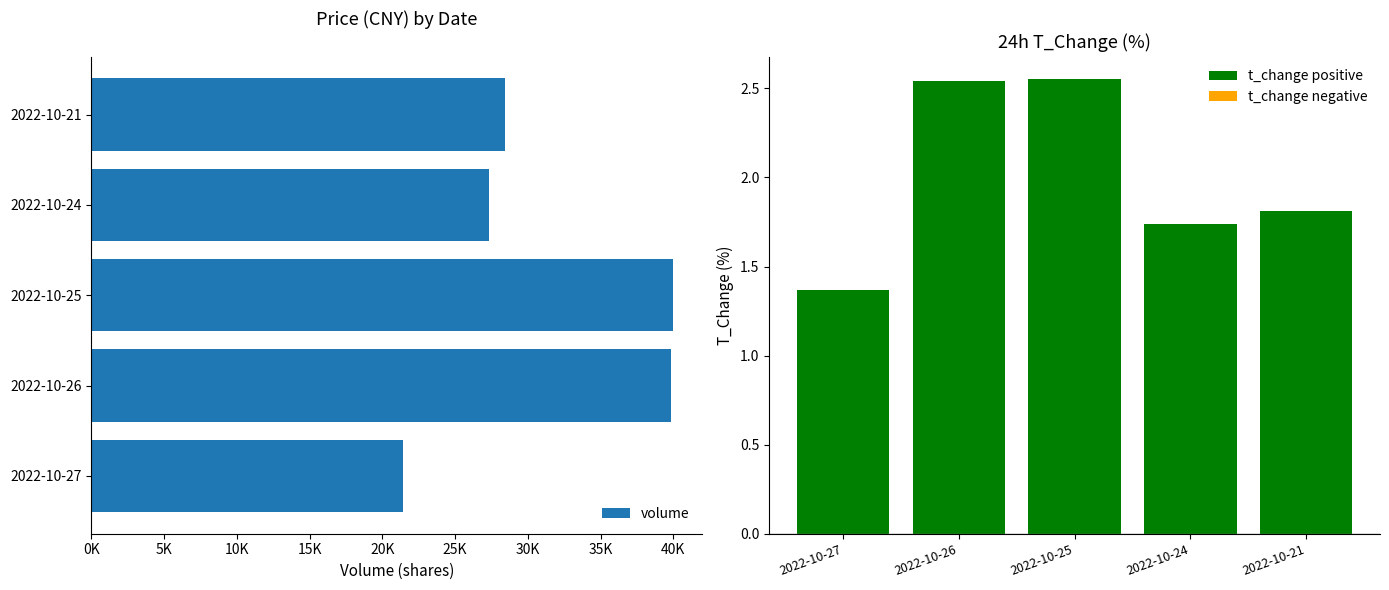

Does the chart contain stacked bars?

No